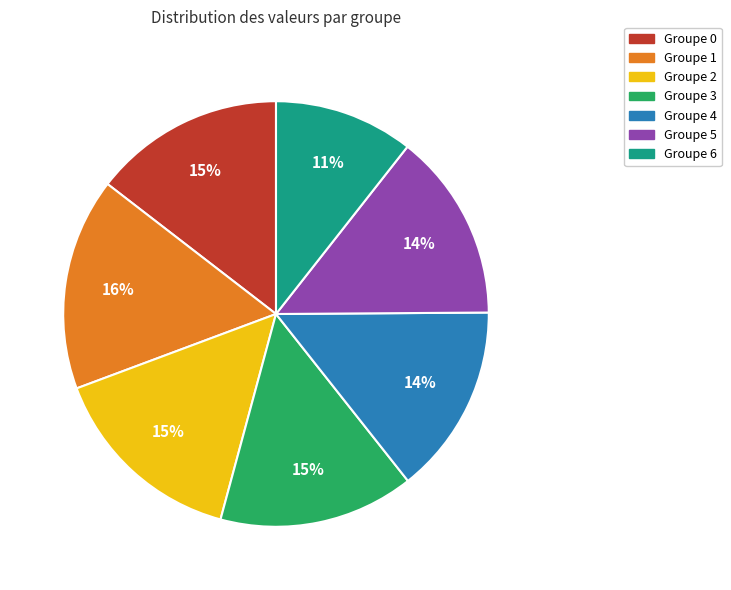

To the nearest percent, what is the average slice percentage?

14%